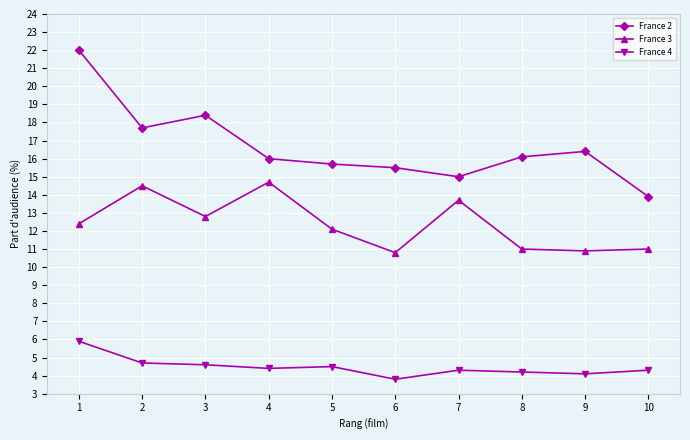

What is the lowest value of the France 2 series?

13.9